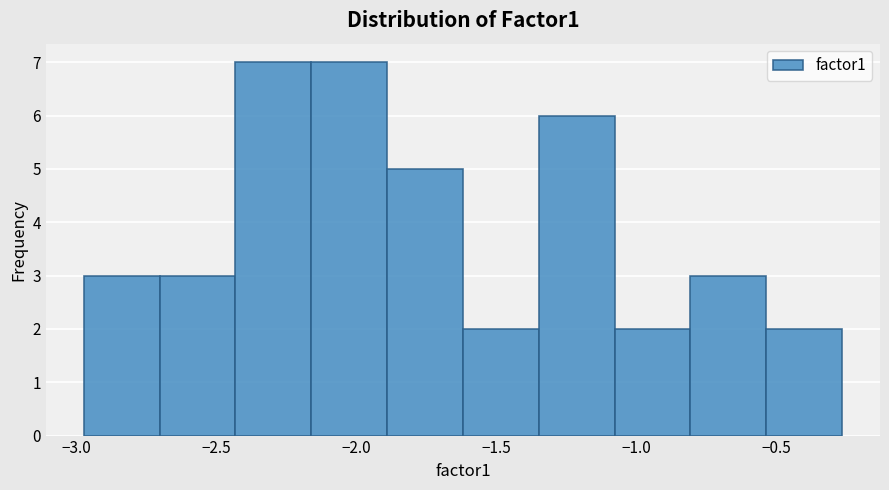

What is the height of the bar covering -2.15 to -1.90 on the x-axis? Neither the bar edges nor the heights are printed on the chart, so give them approximately, as read against the axes.

7